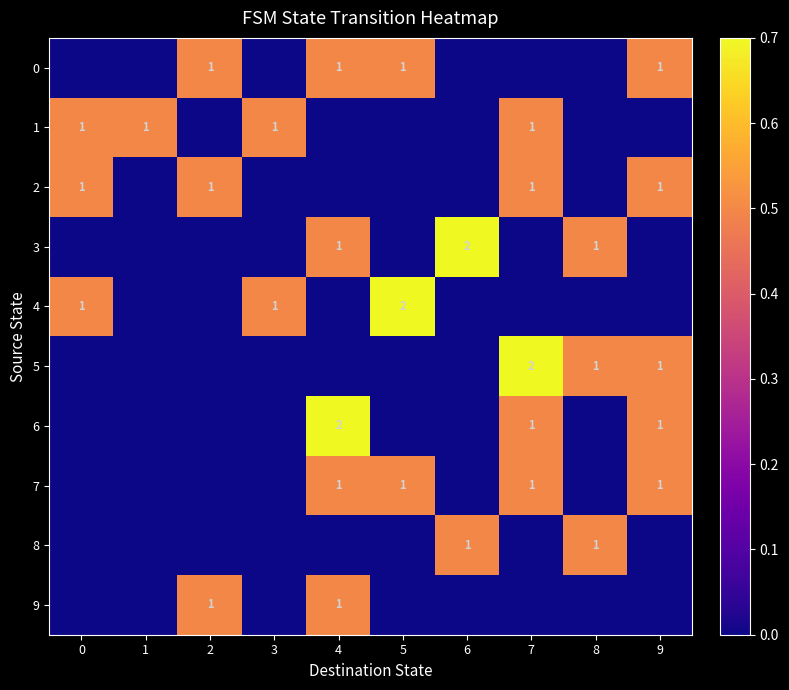

At how many categories does at least one series exceed 0?

10